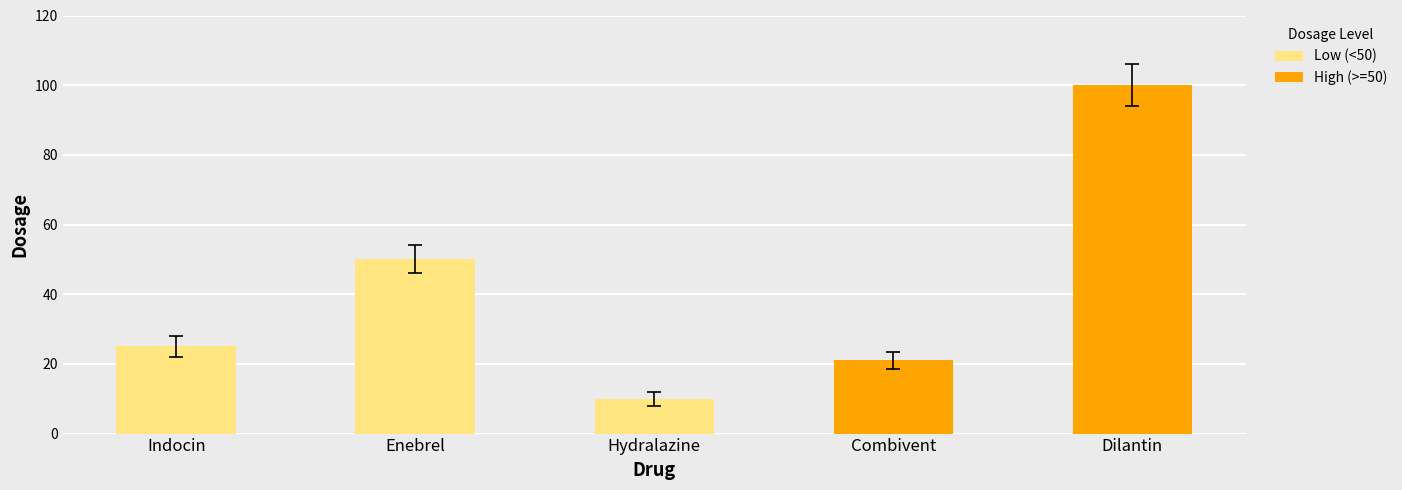

Reading left to right, transcribe all the data shown in this chart.

25	50	10	21	100